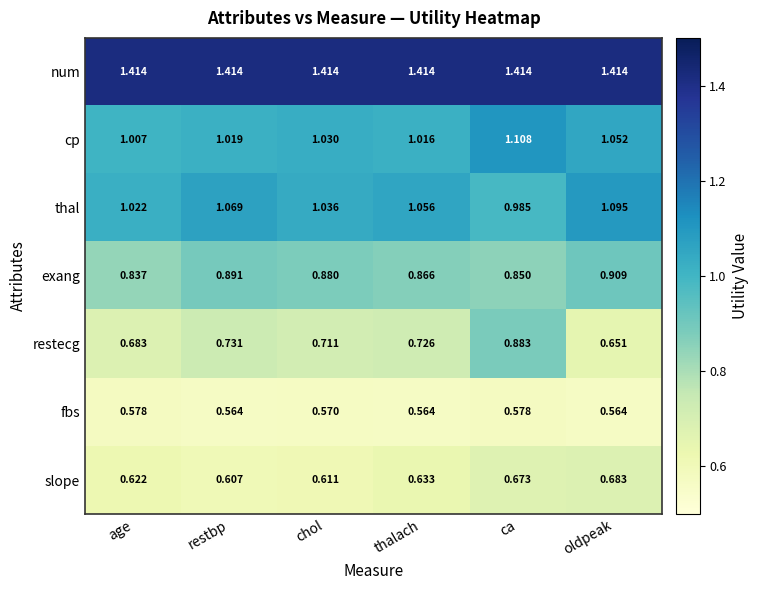

What is the total value across all series at oldpeak?

6.4